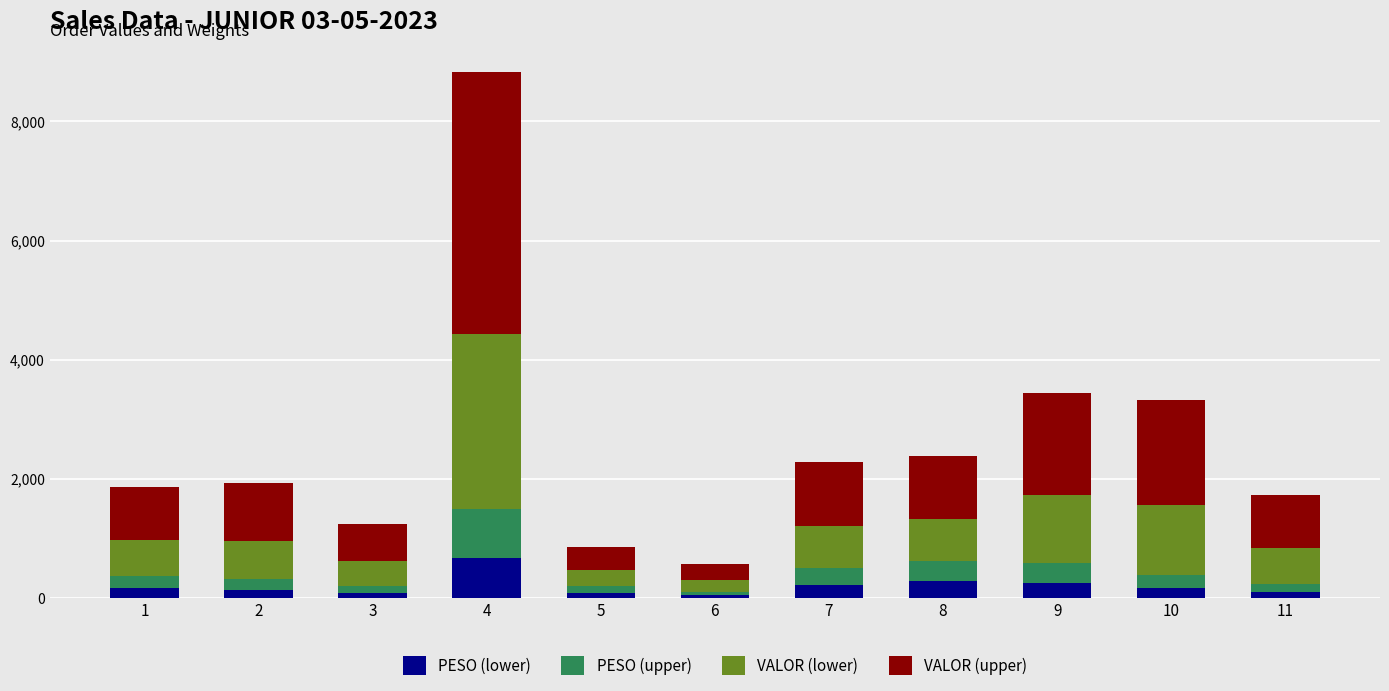

What is the total value across all series at 3?

1247.9